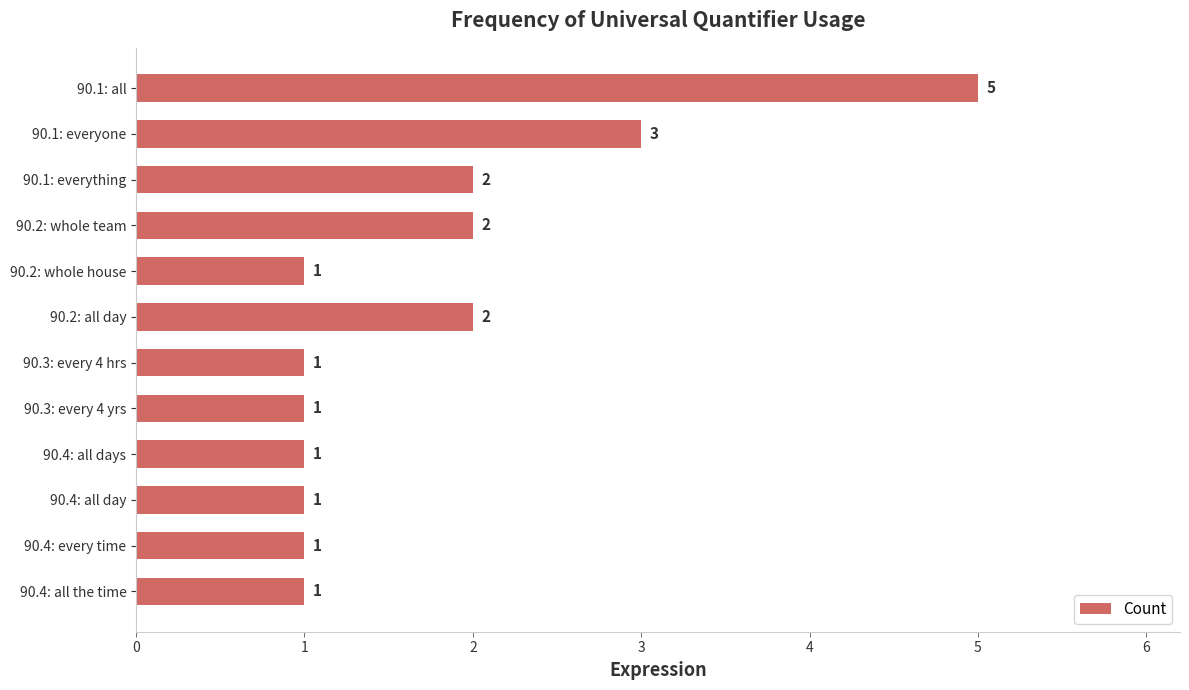

What is the ratio of the value at 90.3: every 4 yrs to the value at 90.4: all day?

1.0